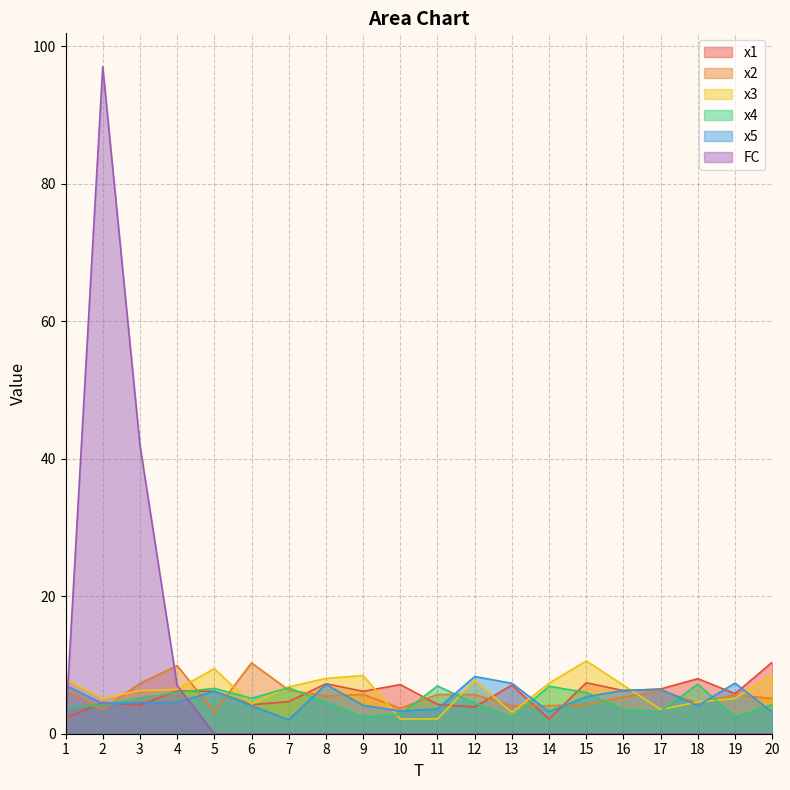

Rank the series at 2 from highest to lowest value.

FC, x3, x1, x5, x4, x2